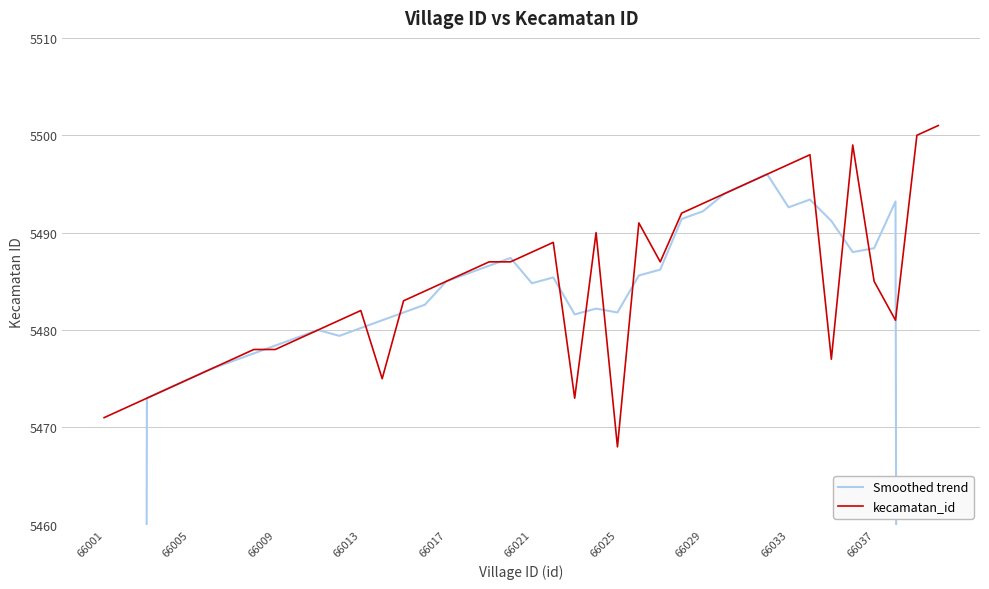

The Smoothed trend series shows 2228.8 at 66037. True or false?

False